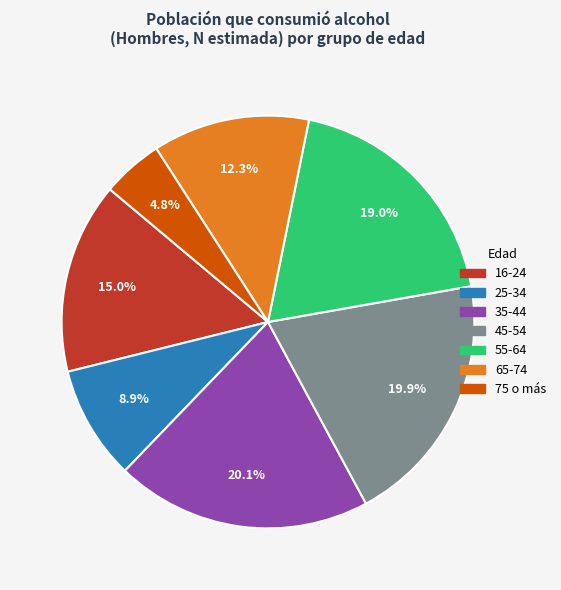

The 75 o más slice represents 5% of the pie. True or false?

True